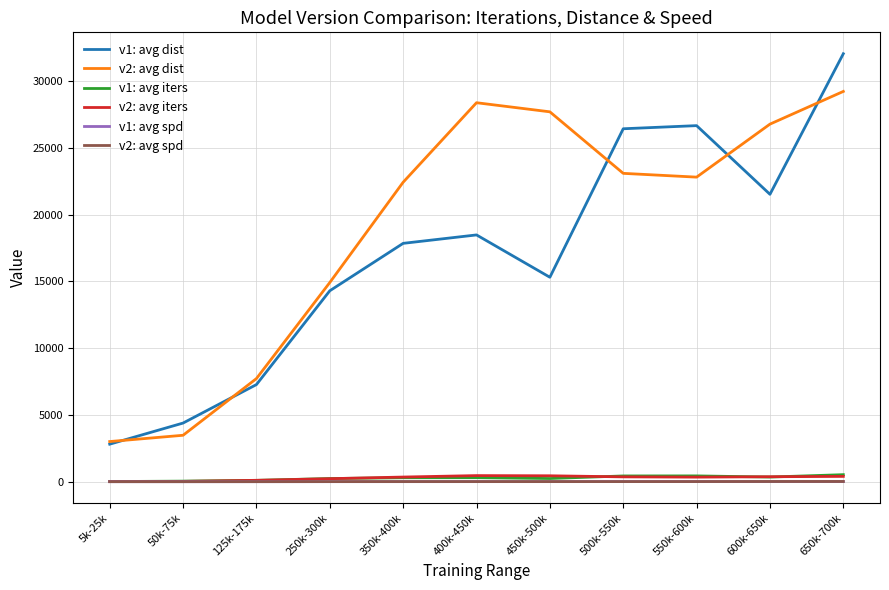

Which series has the largest total across all categories?

v2: avg dist